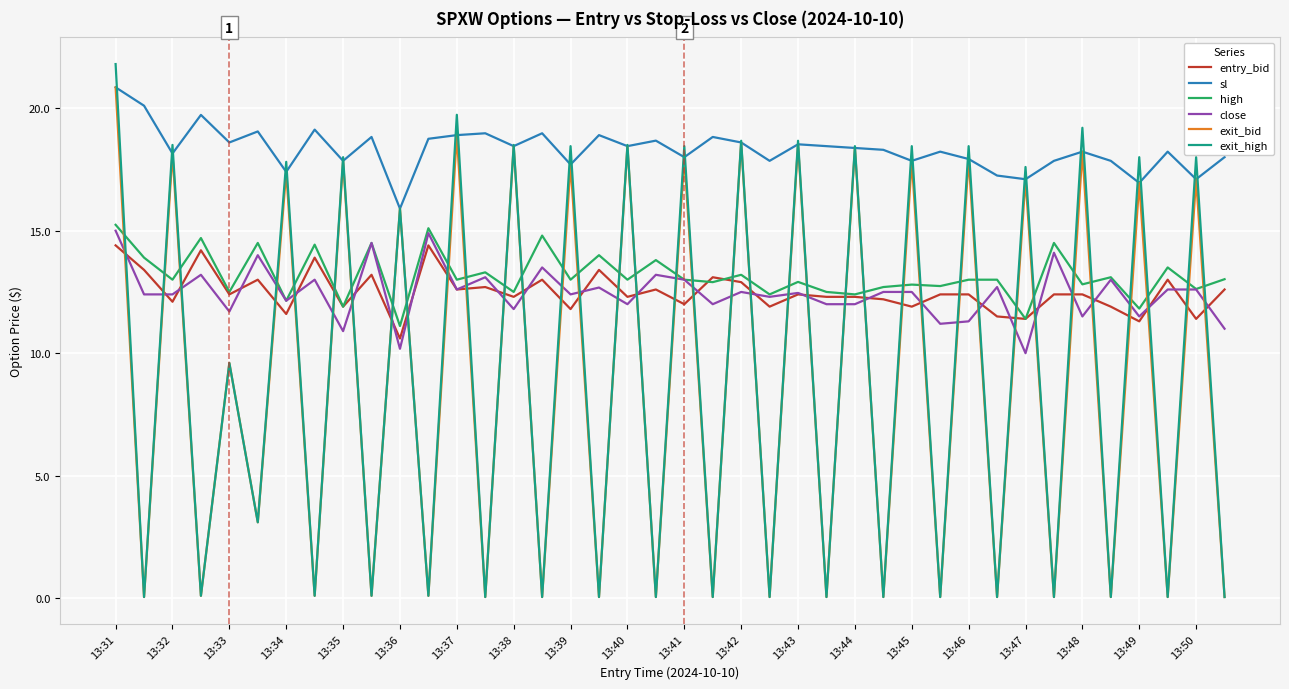

What is the lowest value of the high series?

11.1